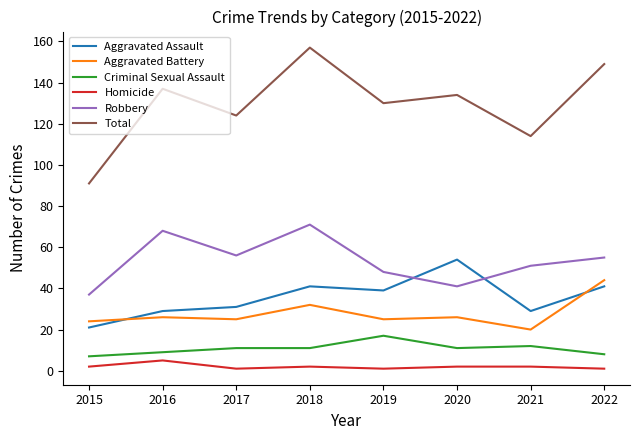

At how many categories does at least one series exceed 51?

8